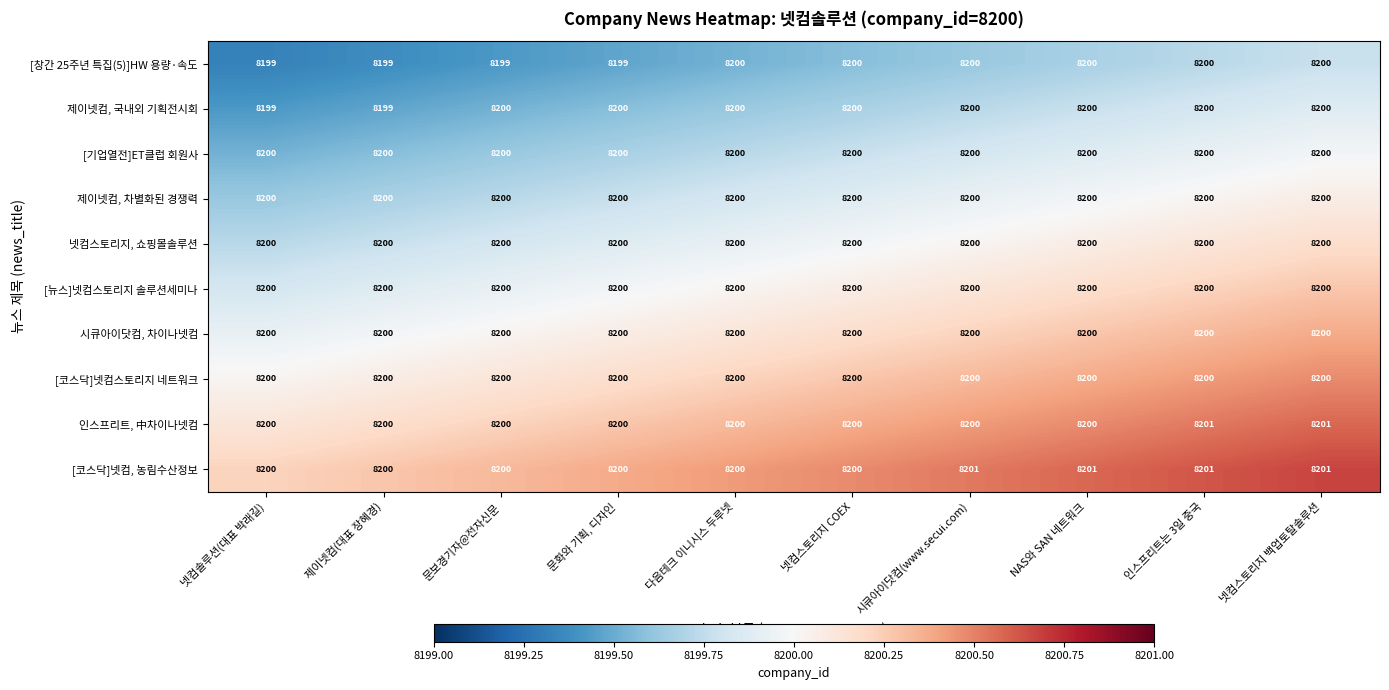

Which series has the largest total across all categories?

[코스닥]넷컴, 농림수산정보